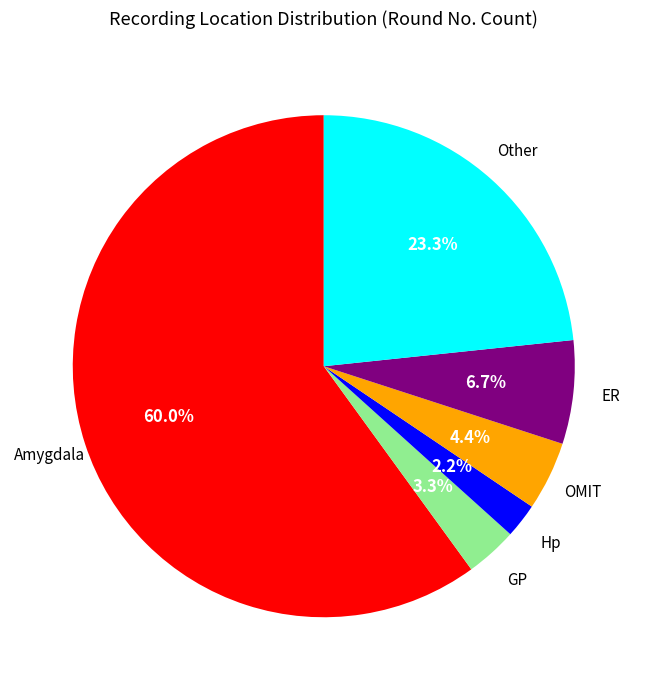

Which category has the biggest portion of the pie?

Amygdala